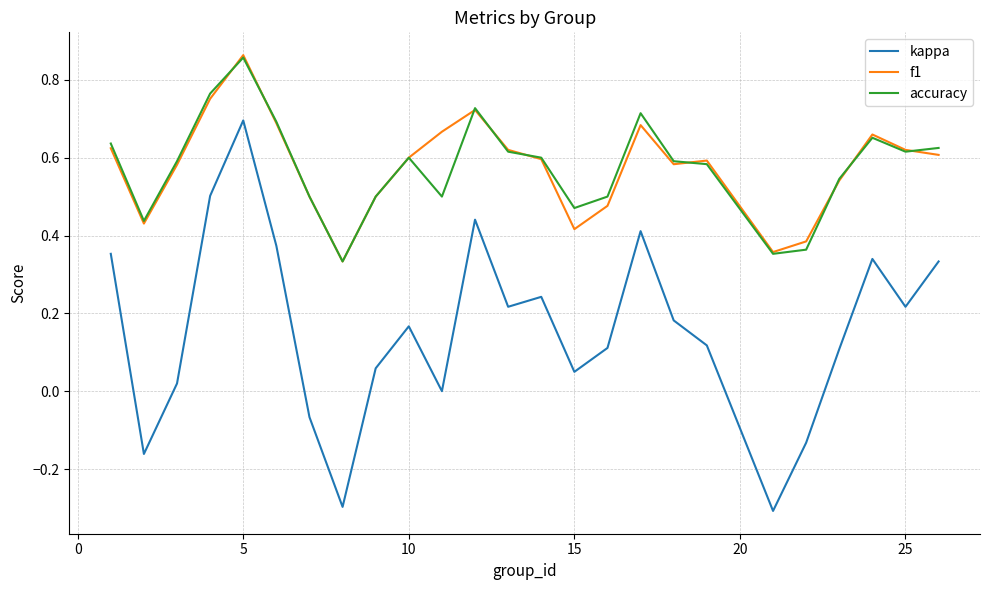

True or false: kappa and f1 intersect in this chart.

False